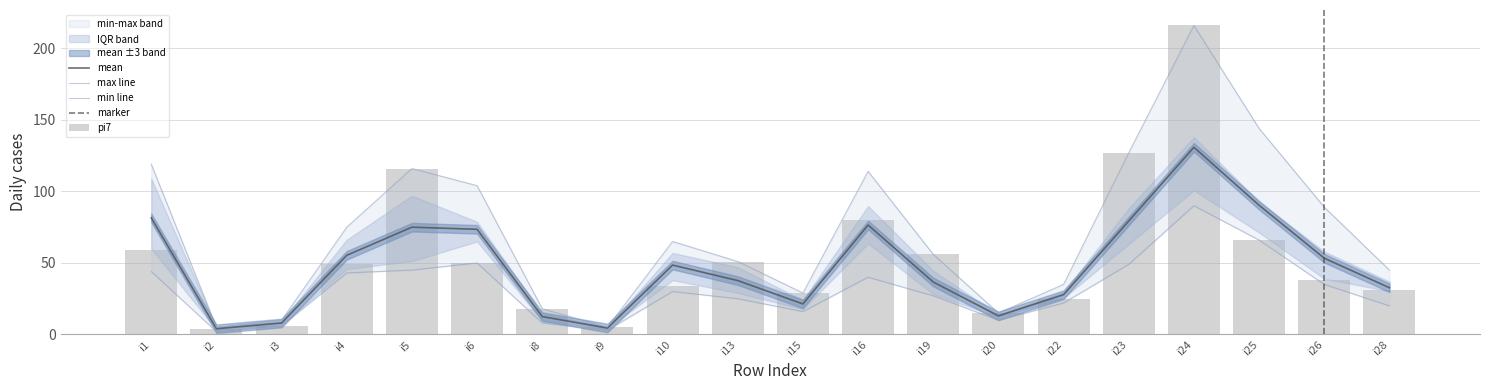

What is the maximum value for mean?

130.8